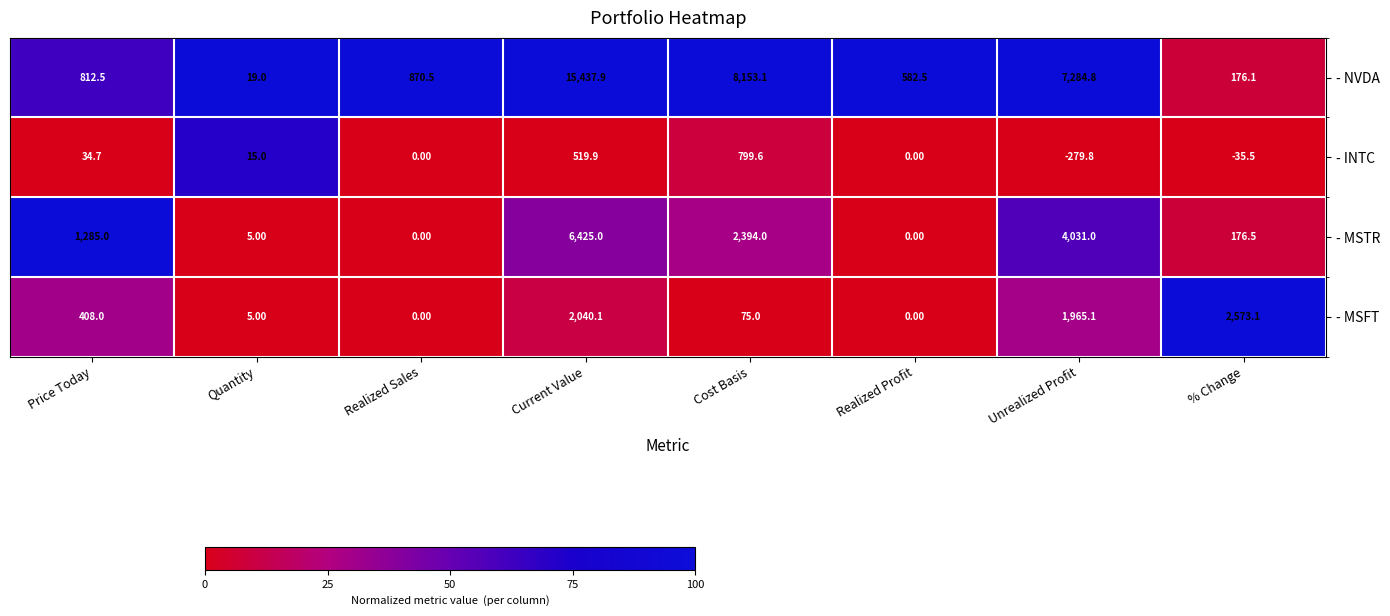

How many series are shown in this chart?

4